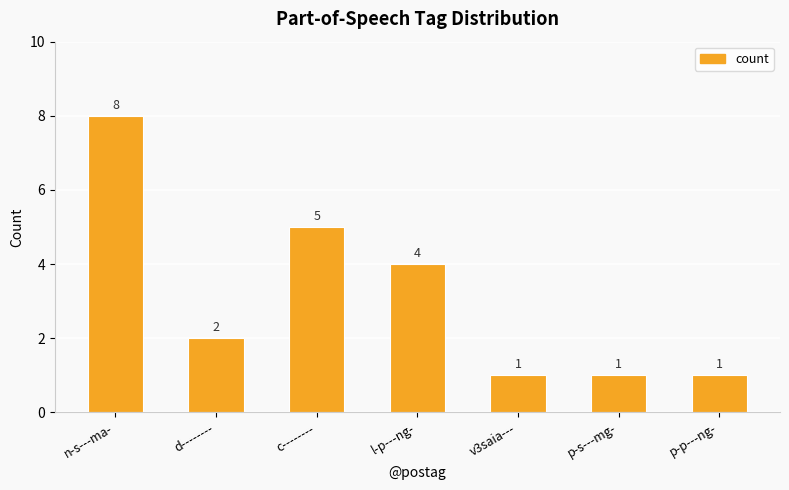

How many series are shown in this chart?

1